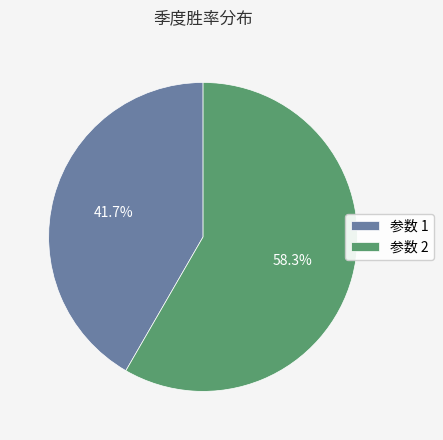

What percentage do 参数 2 and 参数 1 together represent?

100.0%